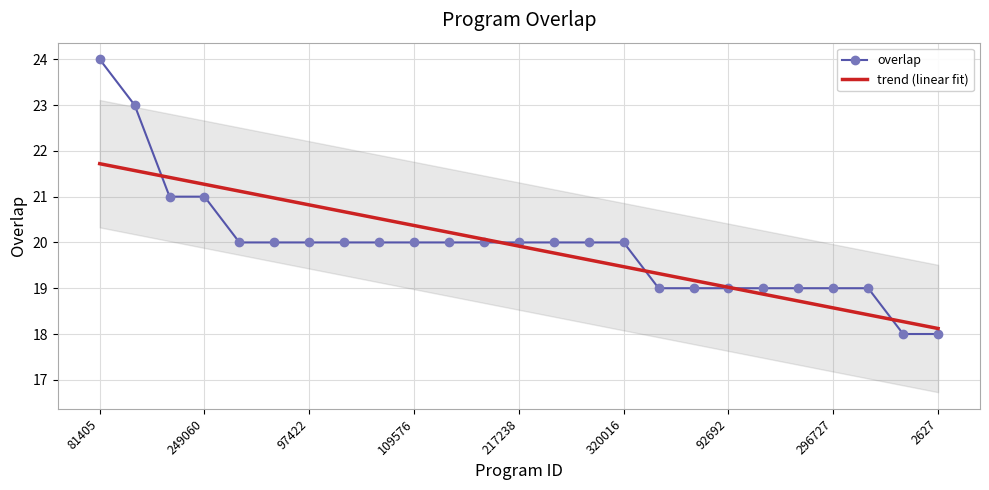

At which label does trend (linear fit) first exceed 19?

81405